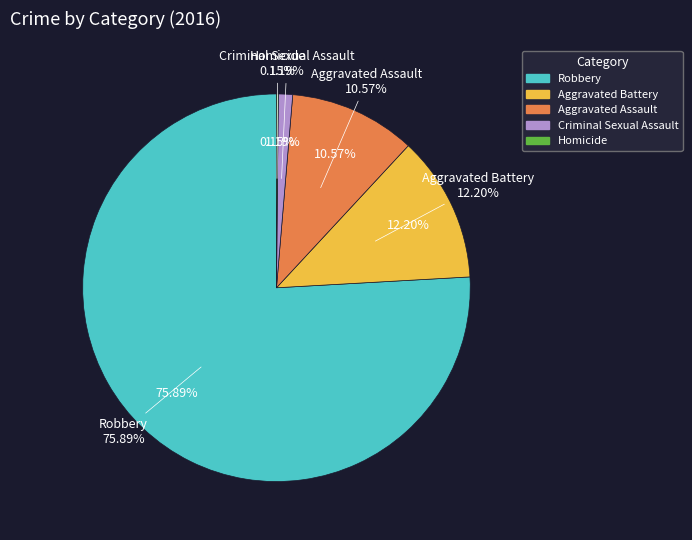

To the nearest percent, what is the difference between the largest and smallest slice percentages?

76%